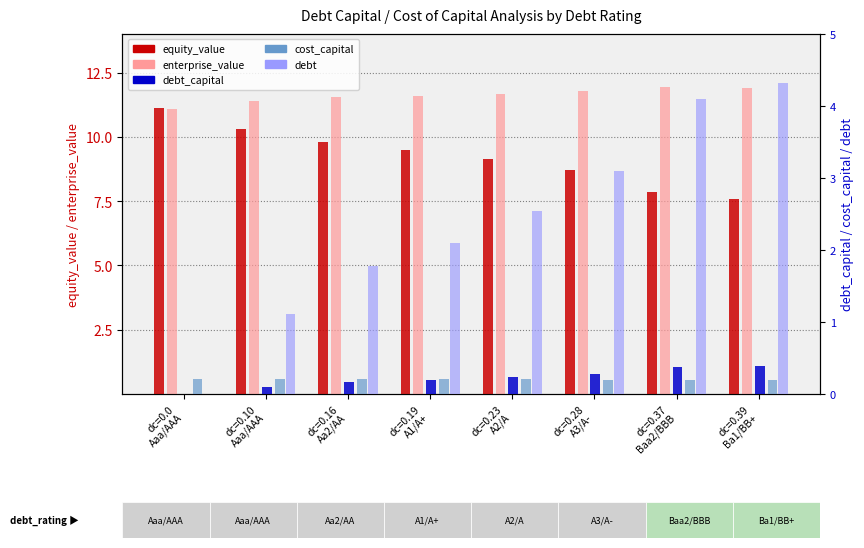

At how many categories does at least one series exceed 10?

8